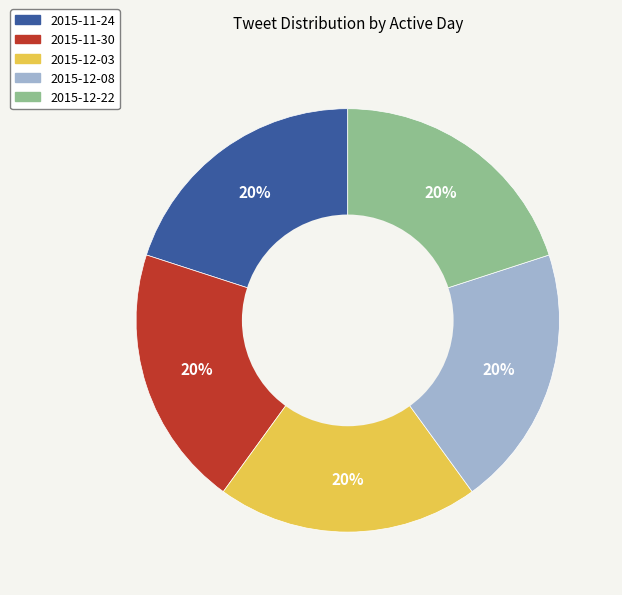

What percentage is the 2015-11-24 slice, to the nearest percent?

20%